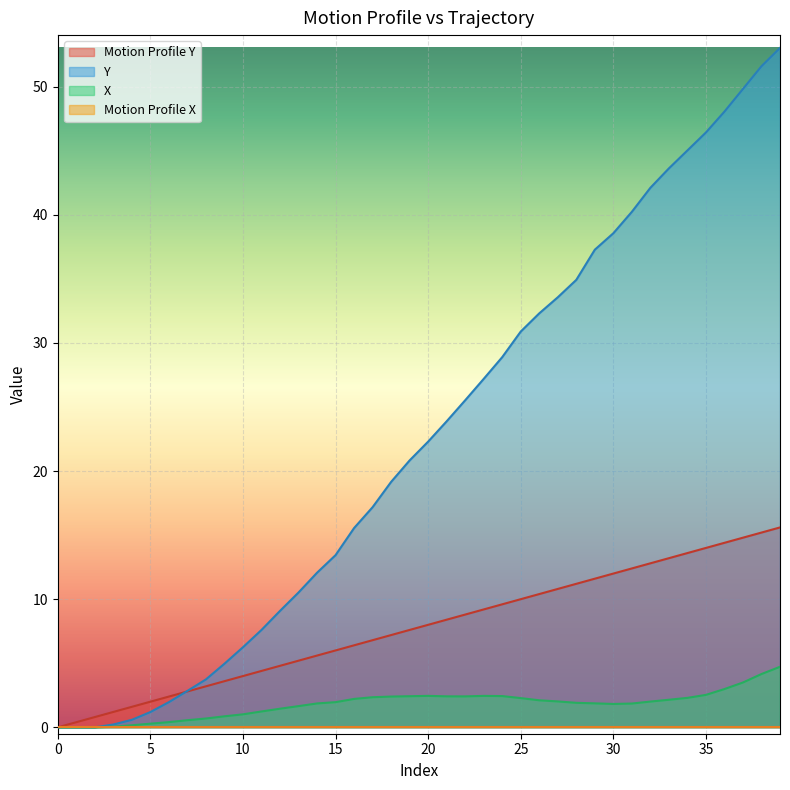

Where does the Y series first go above 22?

20